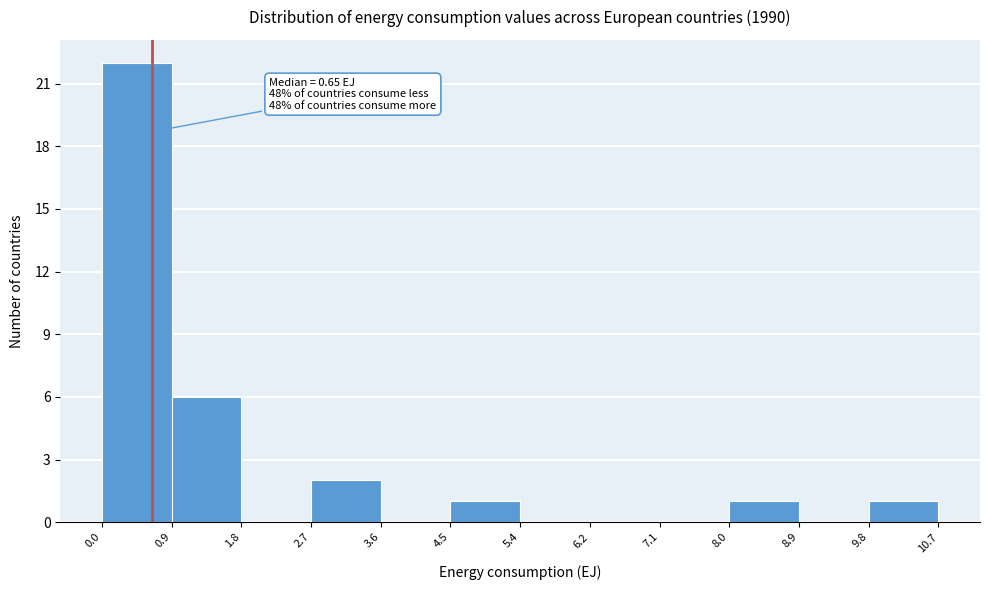

Which range on the x-axis has the tallest bar?

0.0 to 0.9